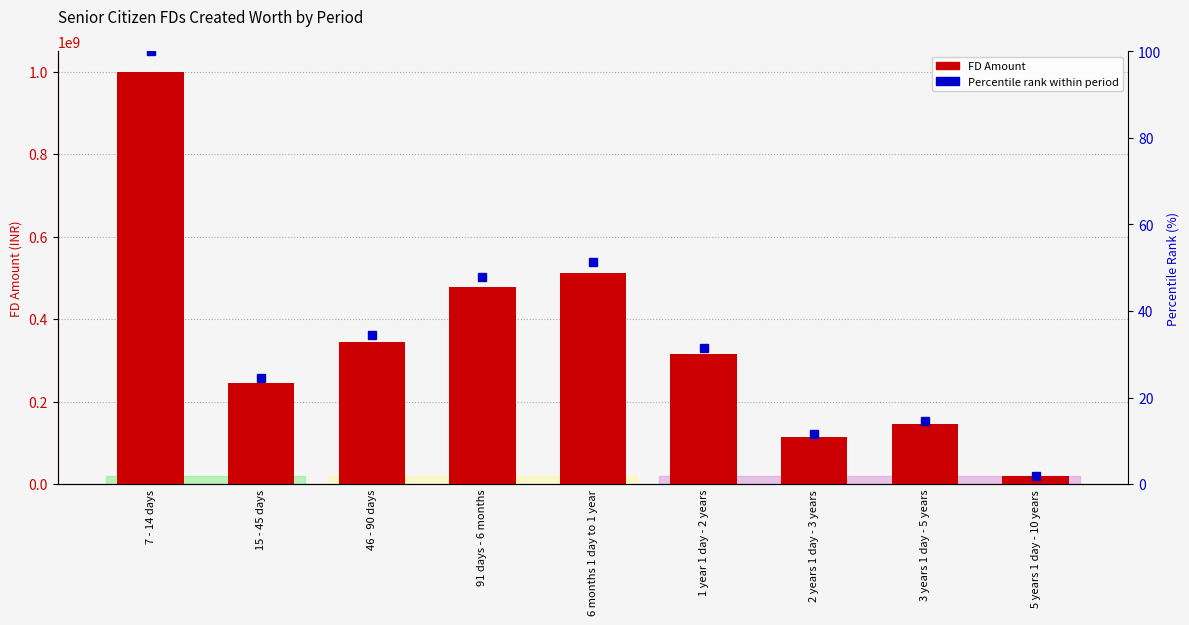

At how many categories does at least one series exceed 747522437?

1